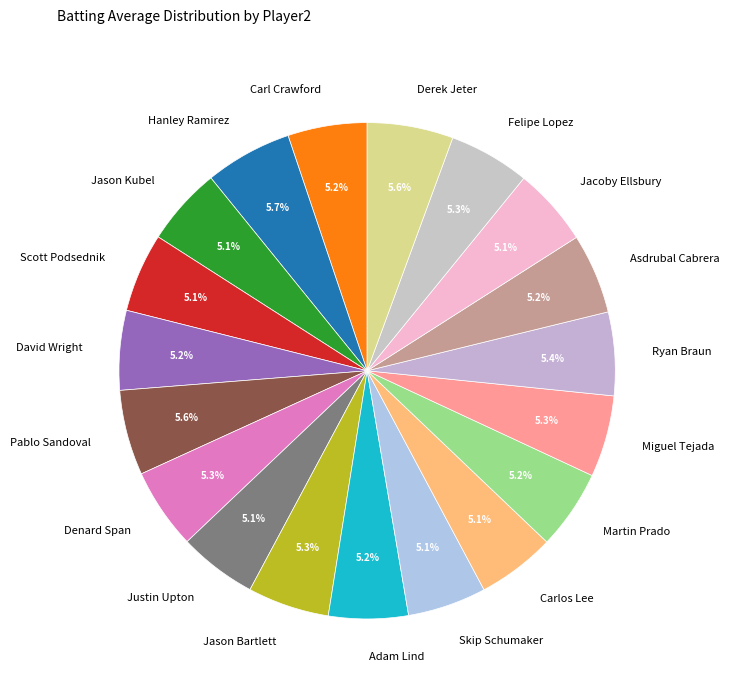

Is there a majority slice in this chart?

No